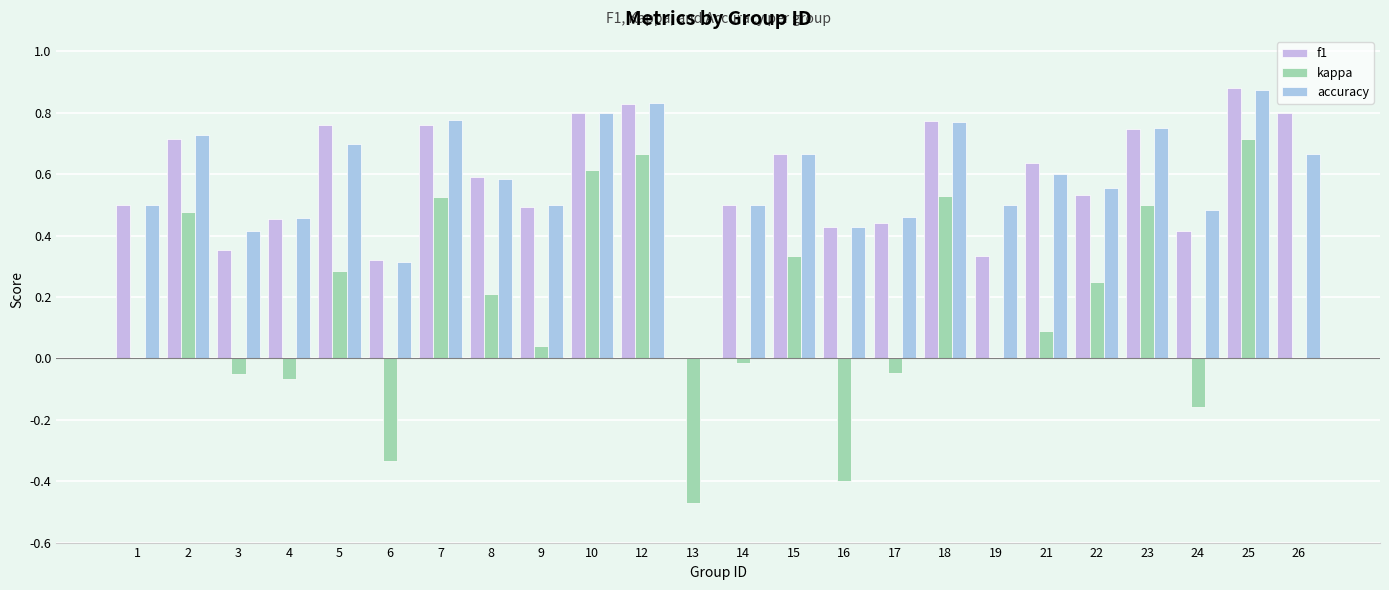

How many groups of bars are there?

24